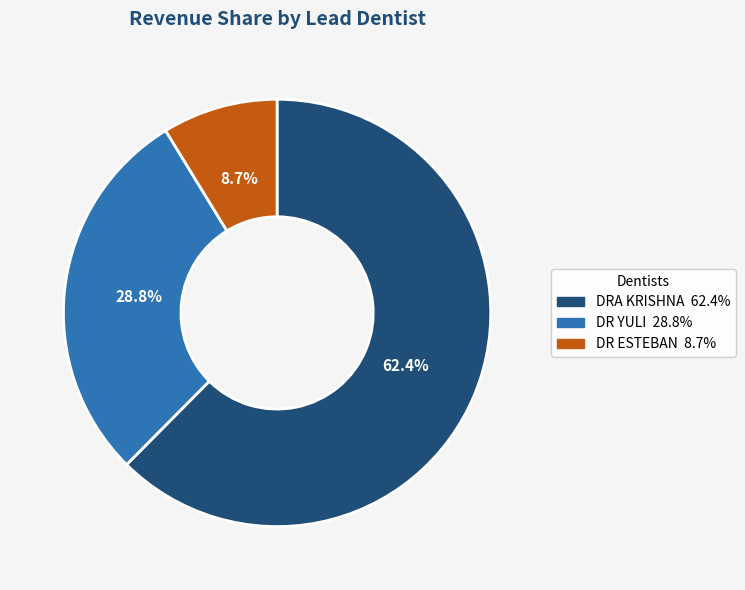

Is there any slice that represents more than half of the pie?

Yes